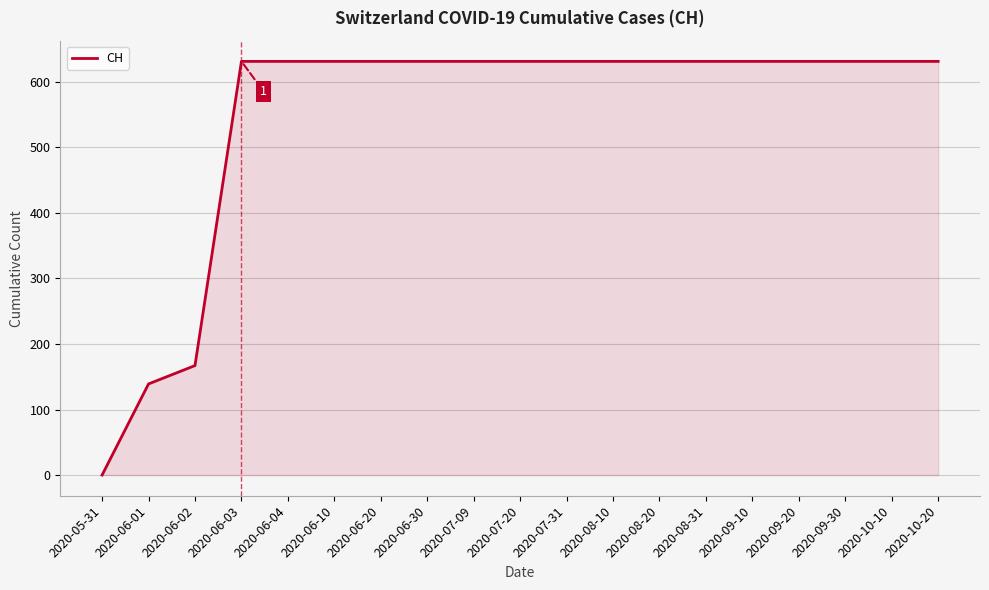

True or false: the data shows 351 at 2020-06-30.

False